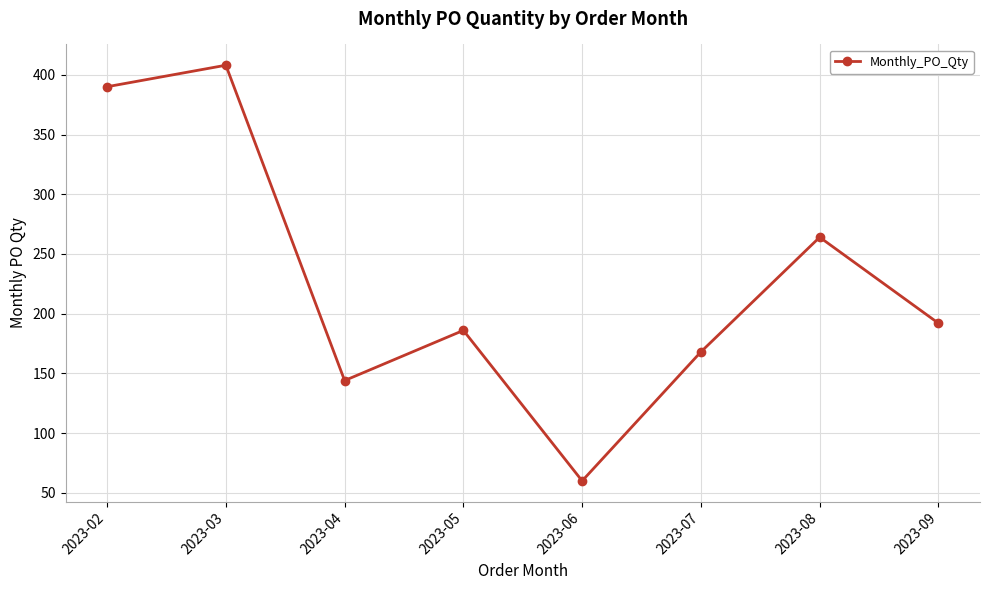

At which category does the chart reach its minimum across all series?

2023-06